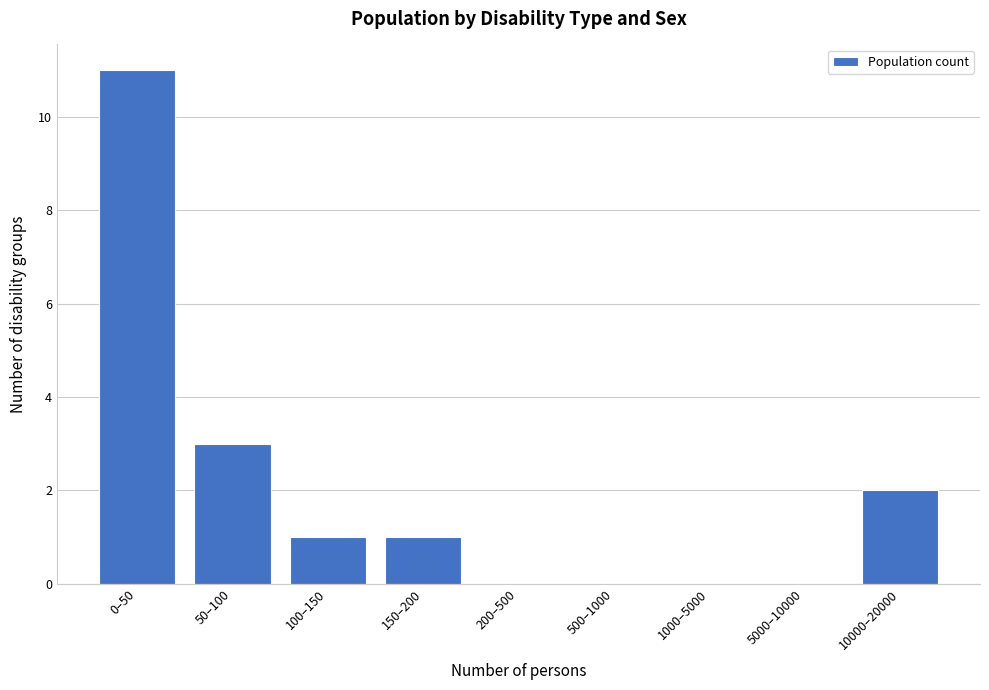

Reading left to right, transcribe all the data shown in this chart.

0–50=11	50–100=3	100–150=1	150–200=1	200–500=0	500–1000=0	1000–5000=0	5000–10000=0	10000–20000=2